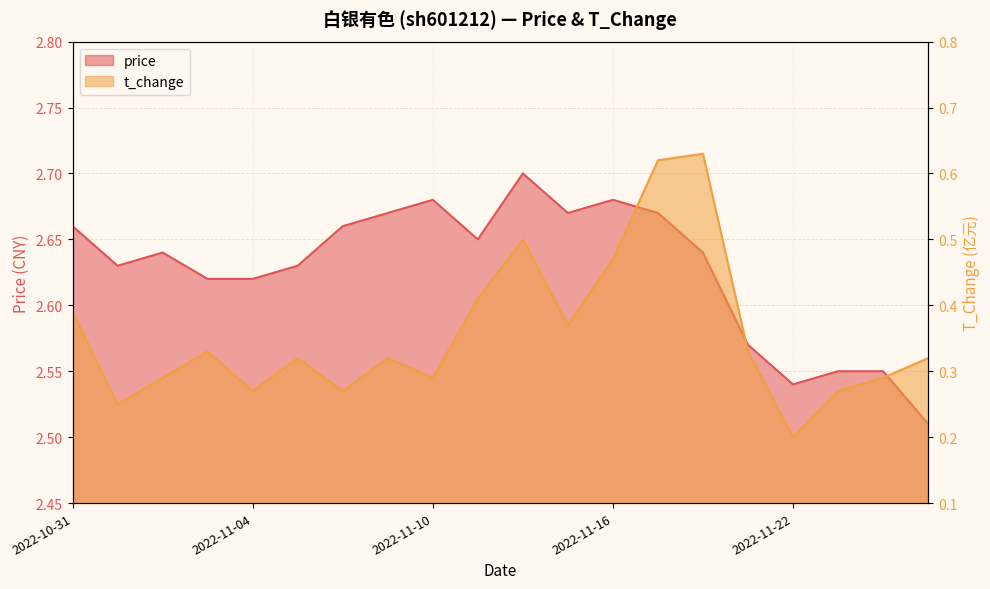

What is the difference between the second highest and second lowest values in the t_change series?

0.4